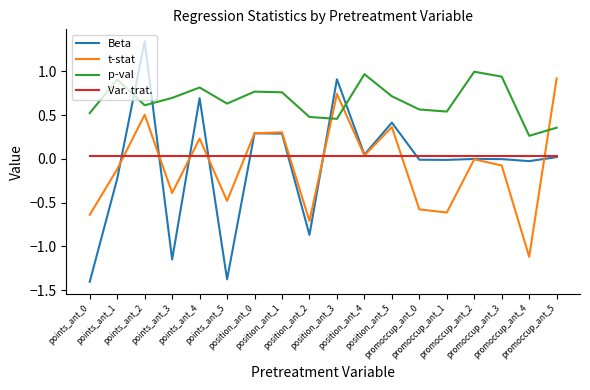

What is the sum of all p-val values?

12.0